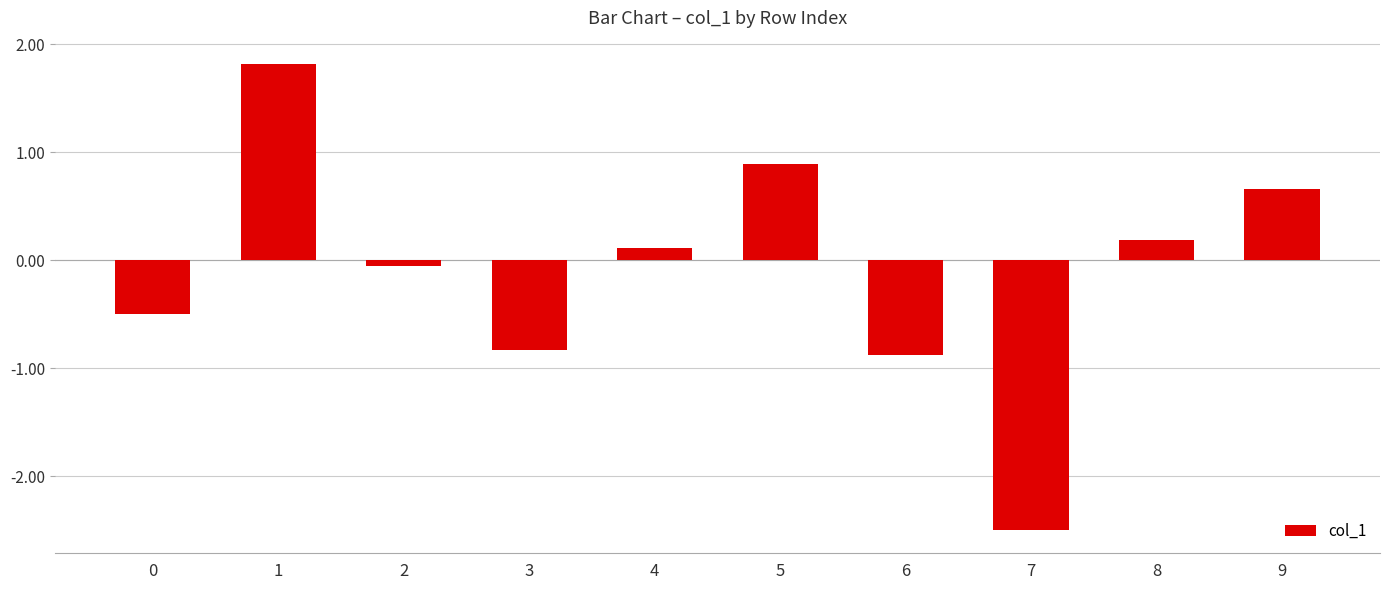

What is the sum of all values?

-1.1